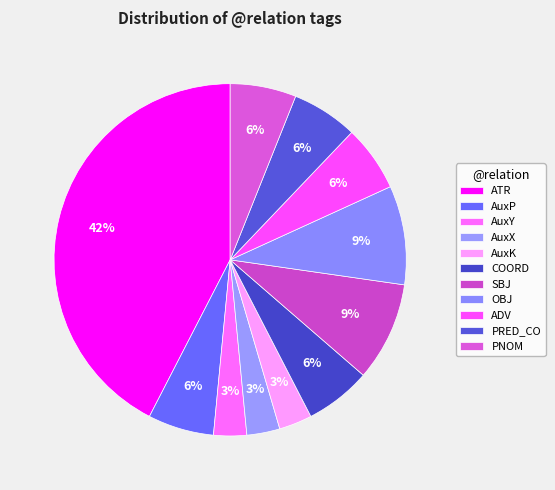

True or false: PRED_CO accounts for 6% of the total.

True